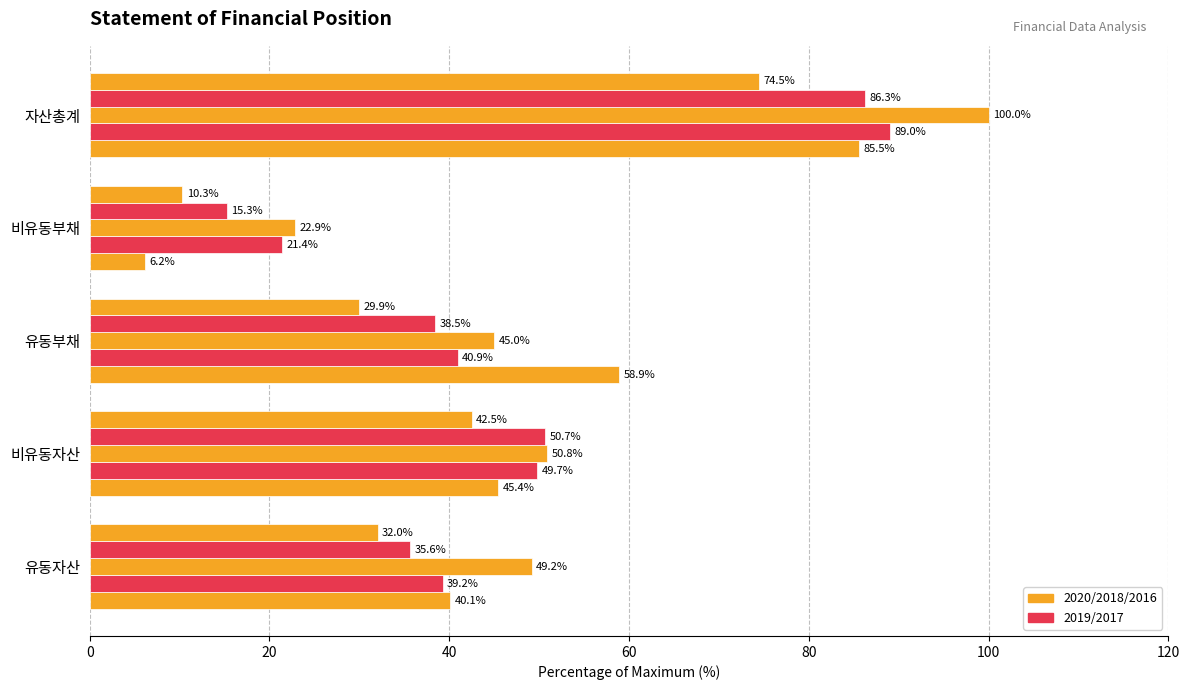

True or false: 20201231 has a value of 40.1 at 유동자산.

True